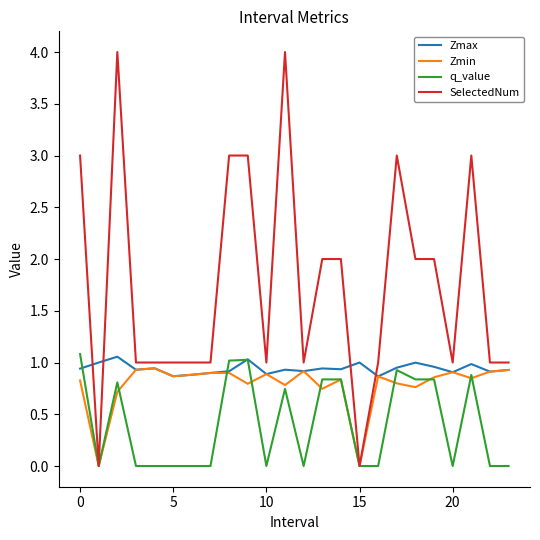

Which series has the largest total across all categories?

SelectedNum